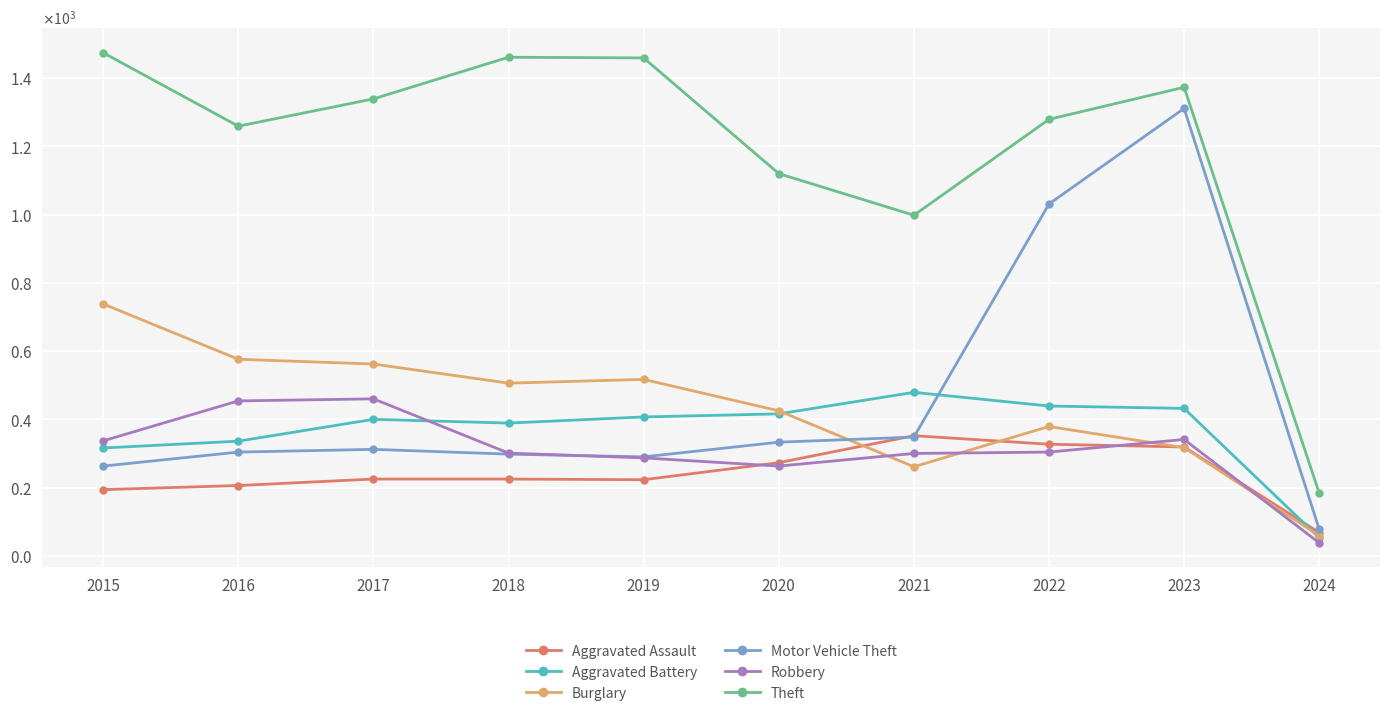

What are all the series names shown in the legend?

Aggravated Assault, Aggravated Battery, Burglary, Motor Vehicle Theft, Robbery, Theft